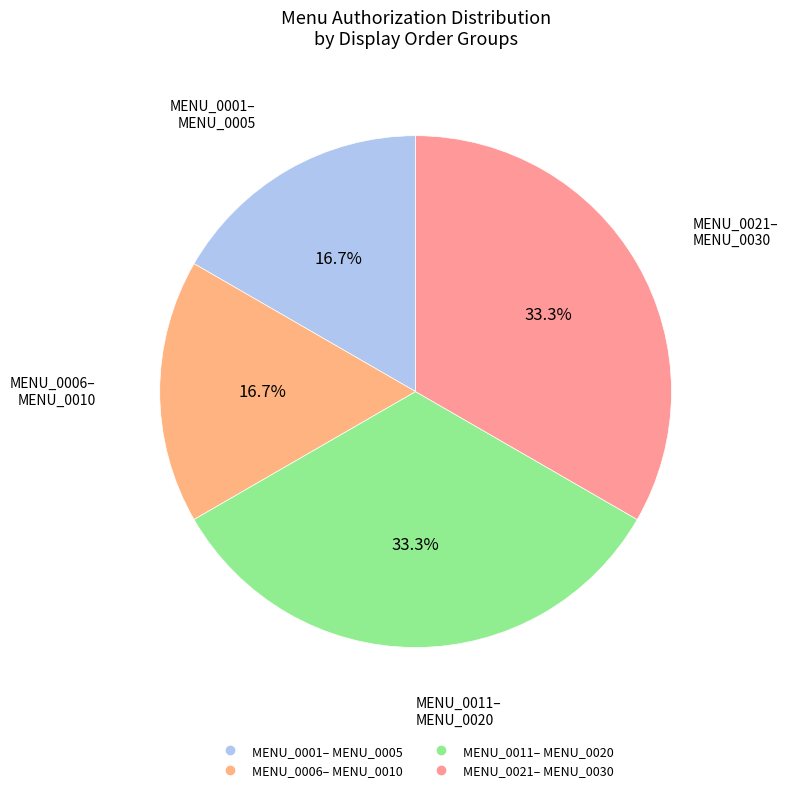

Count the number of slices in the pie.

4